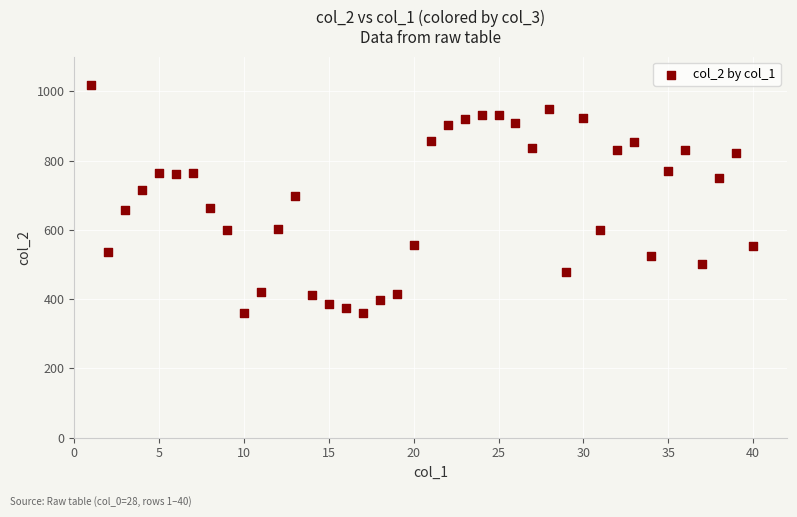

What is the range of X values (max minus min)?

39